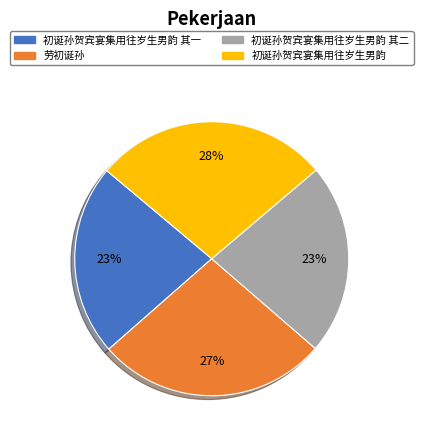

What percentage is the 初诞孙贺宾宴集用往岁生男韵 slice, to the nearest percent?

28%